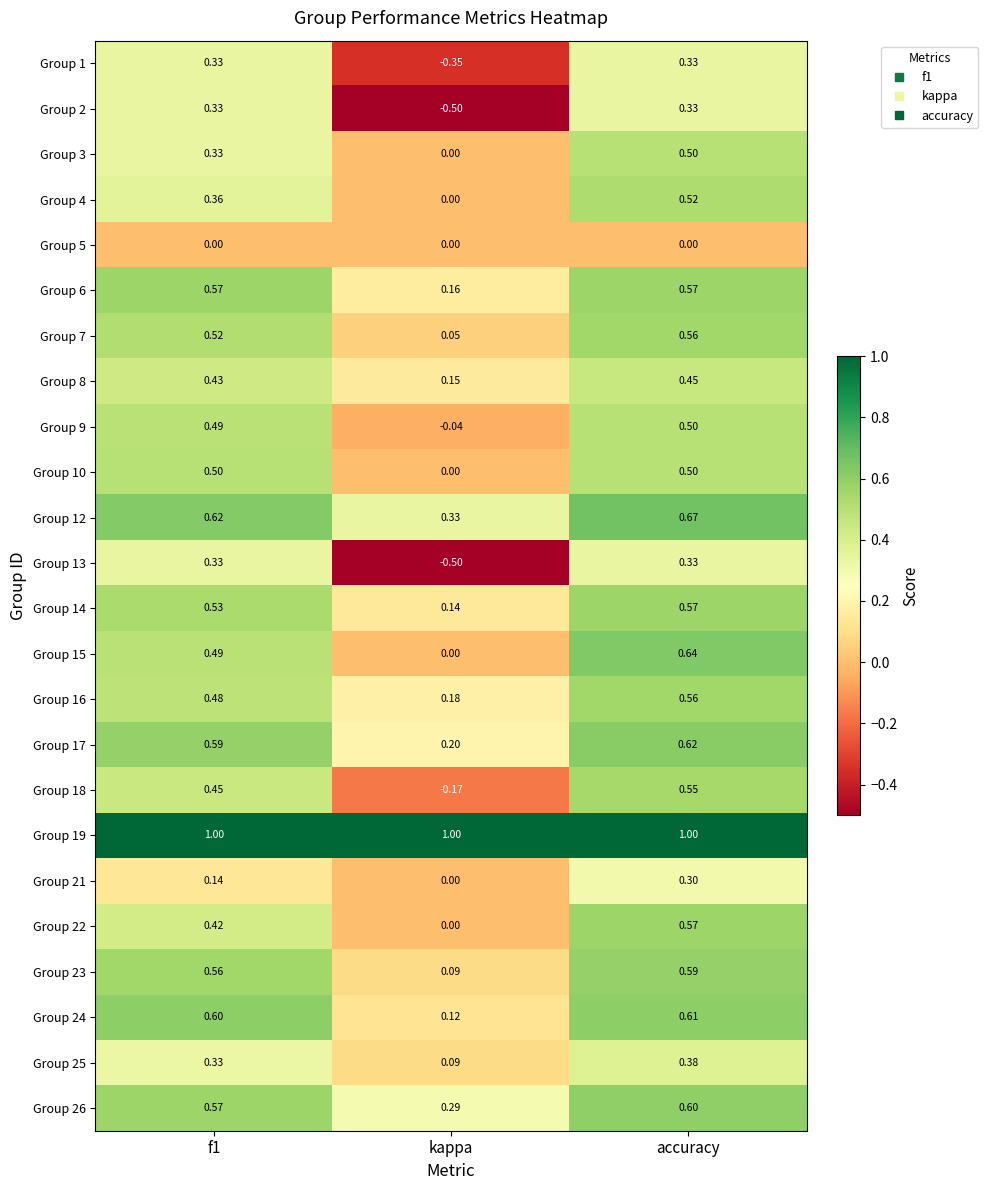

Which category has the lowest value in the Group 16 series?

kappa